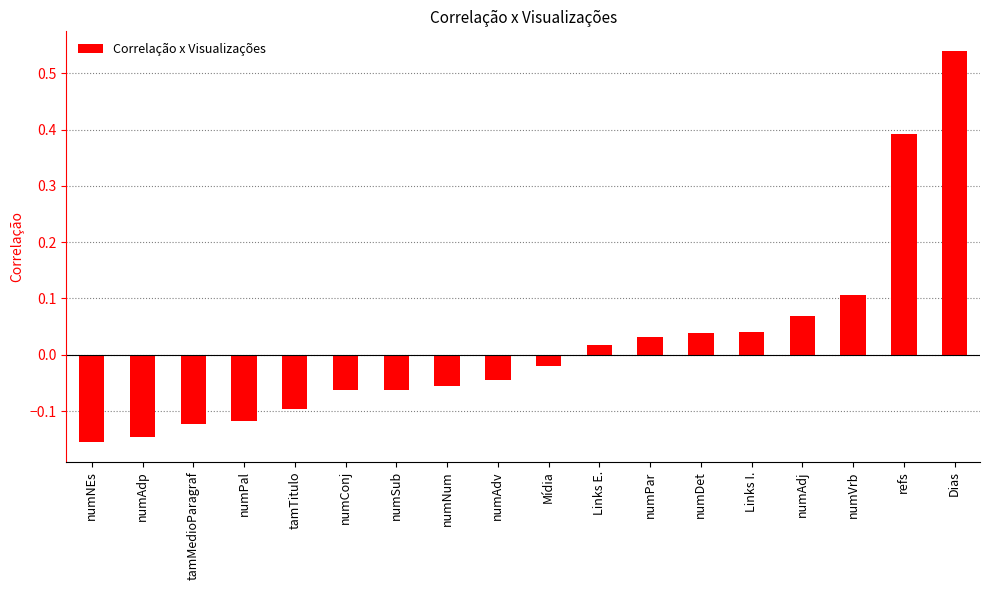

What is the label of the 10th bar from the right?

numAdv